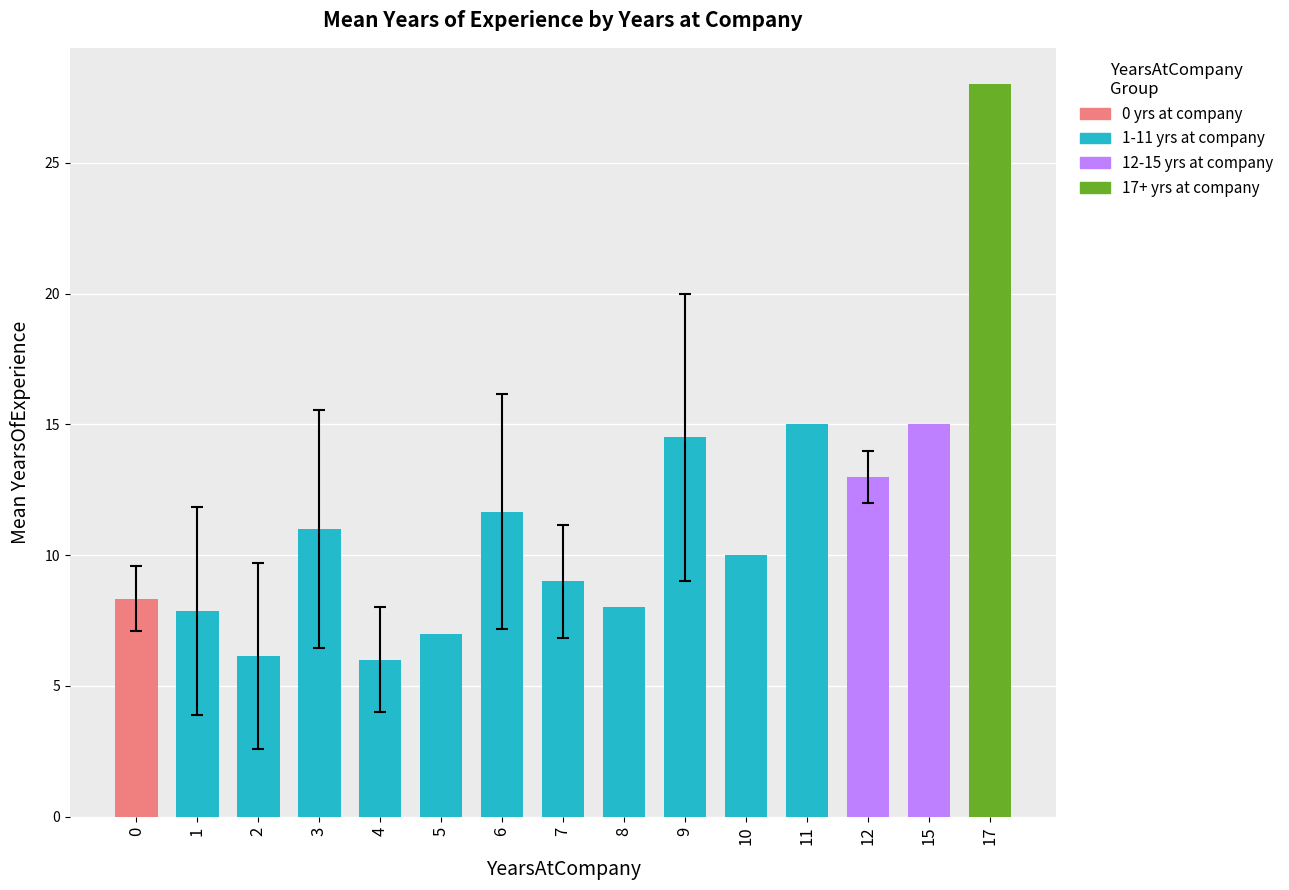

What is the minimum value shown in the chart?

6.0